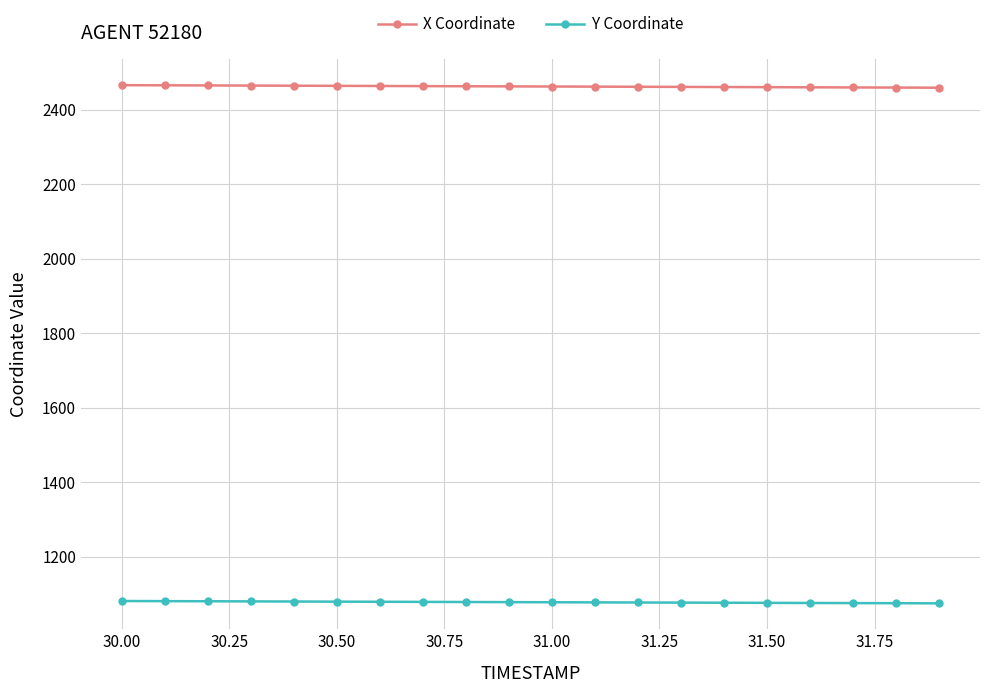

Rank the series by their average value, from highest to lowest.

X Coordinate, Y Coordinate